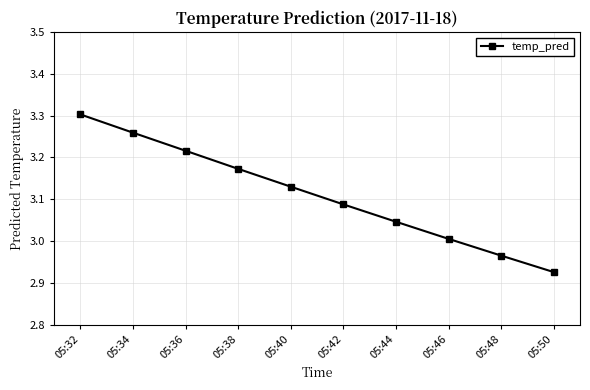

What is the difference between the second highest and second lowest values?

0.3